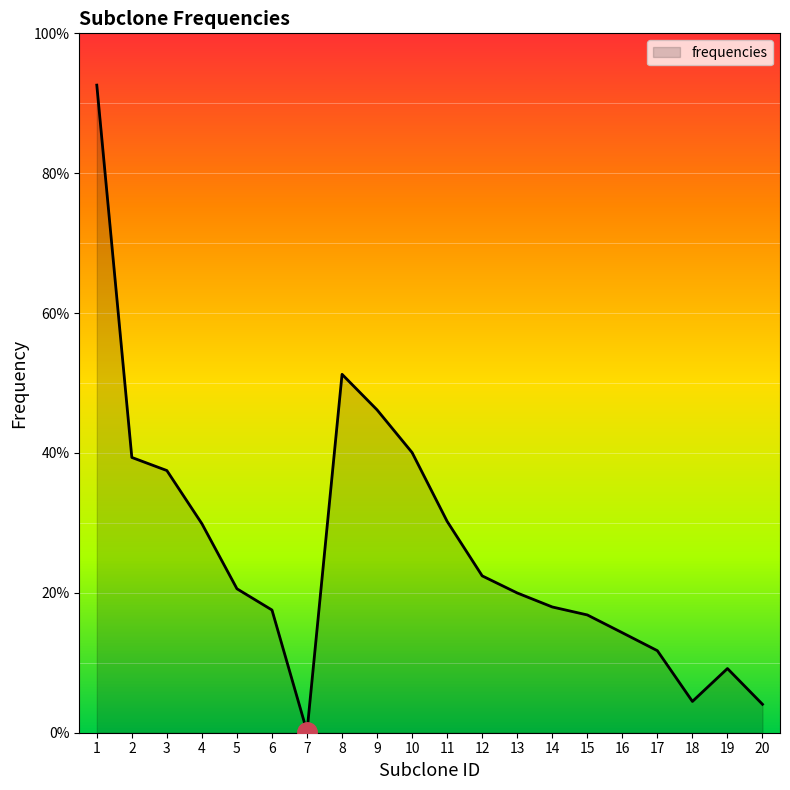

True or false: there are more than 0 points higher than both neighbors.

True